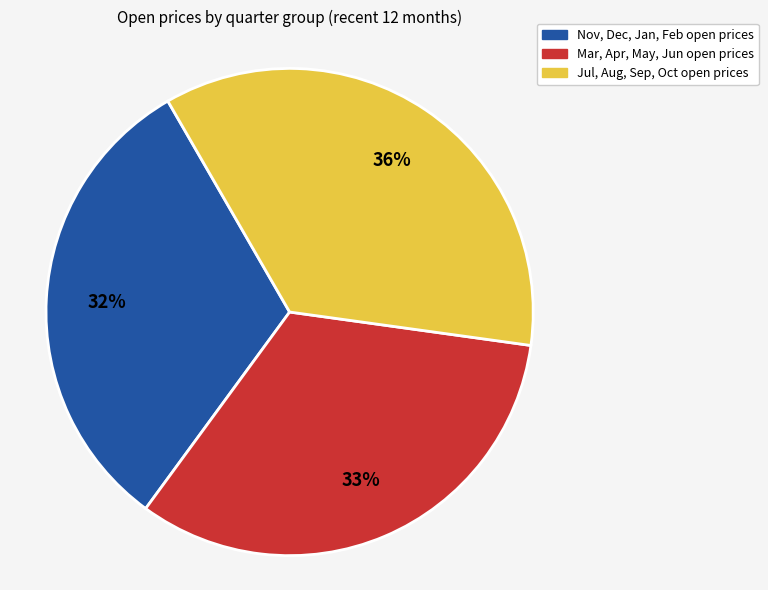

How many segments does this pie chart have?

3